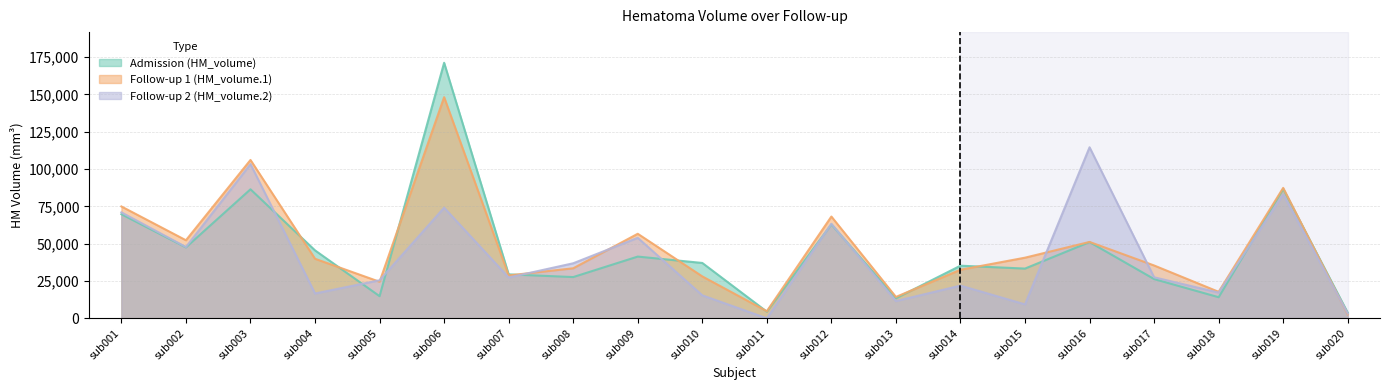

What is the value of the HM_volume.1 point at the 5th from the left?

24472